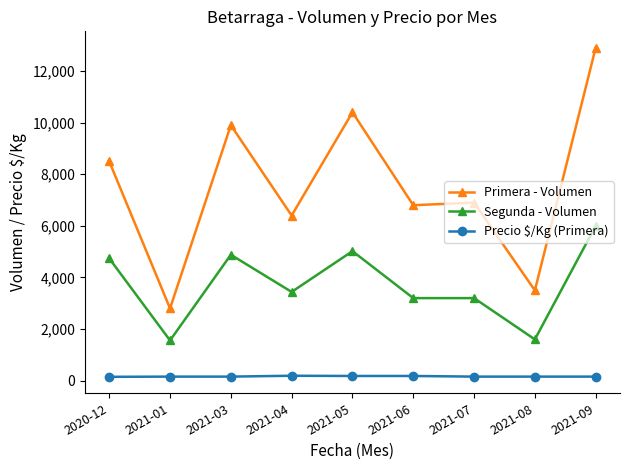

Which series has the widest spread of values?

Primera - Volumen